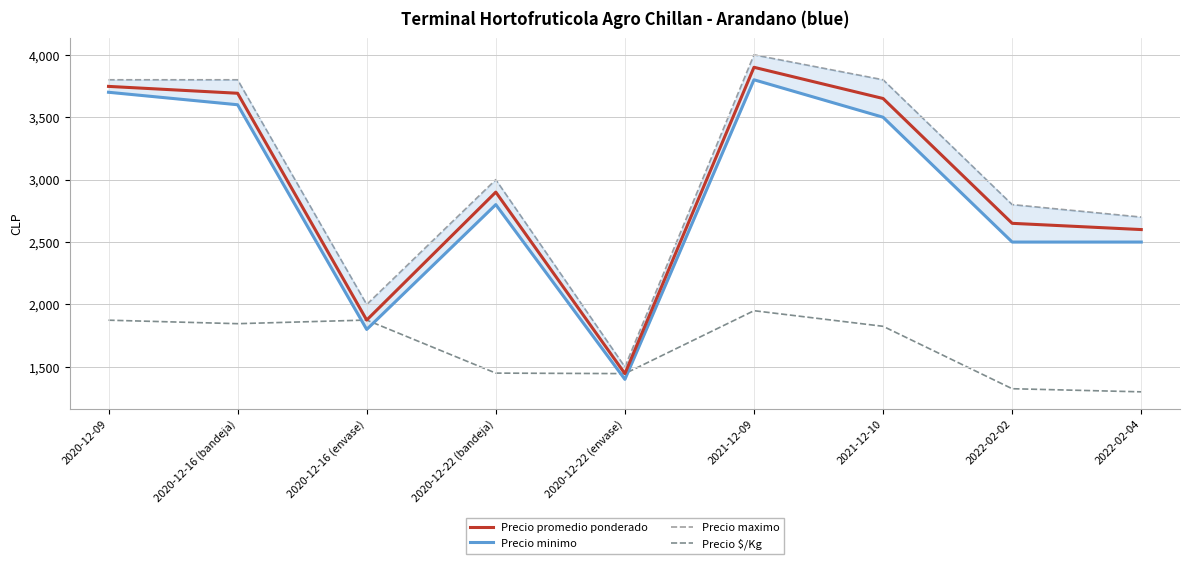

What is the total value across all series at 2022-02-02?

9275